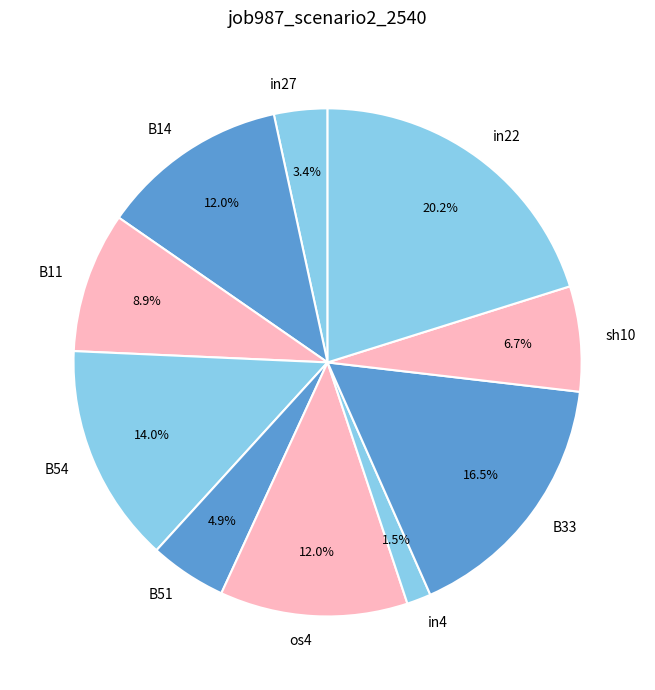

Which slice is the smallest?

in4